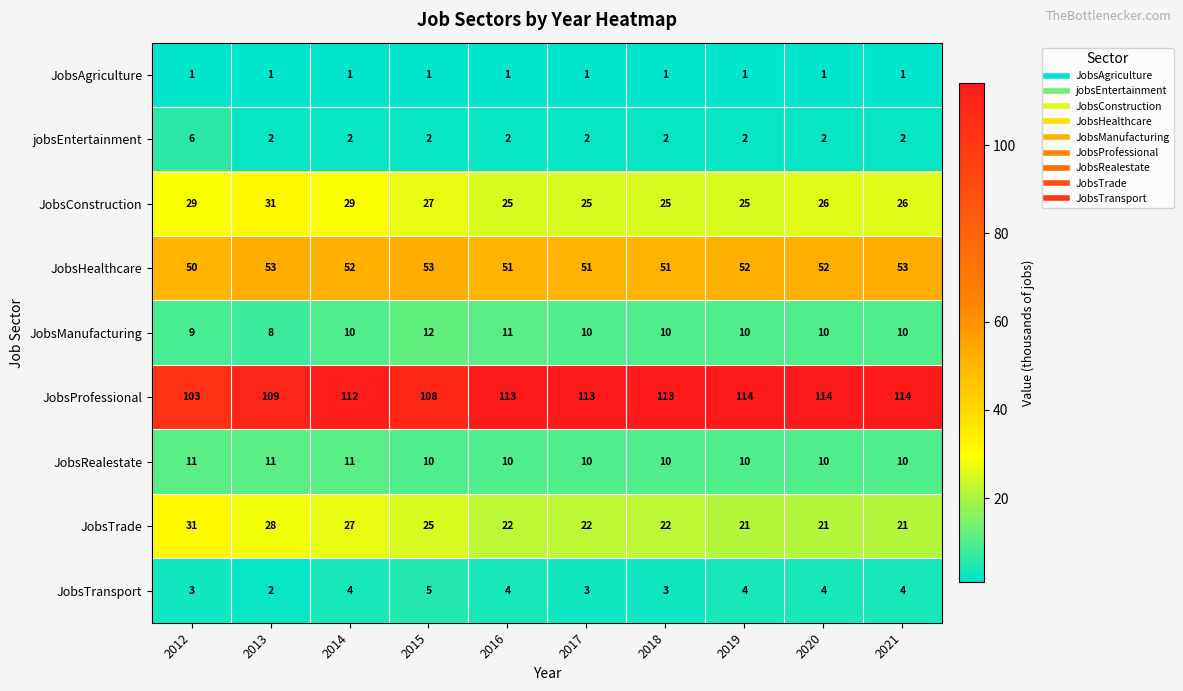

Which series has the largest total across all categories?

JobsProfessional